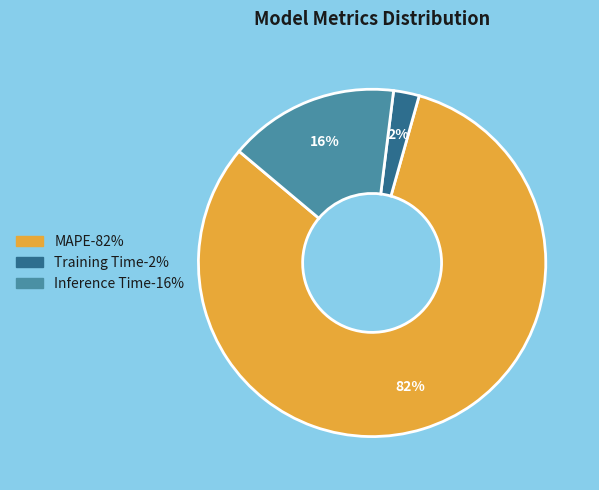

What percentage is the Training Time slice, to the nearest percent?

2%